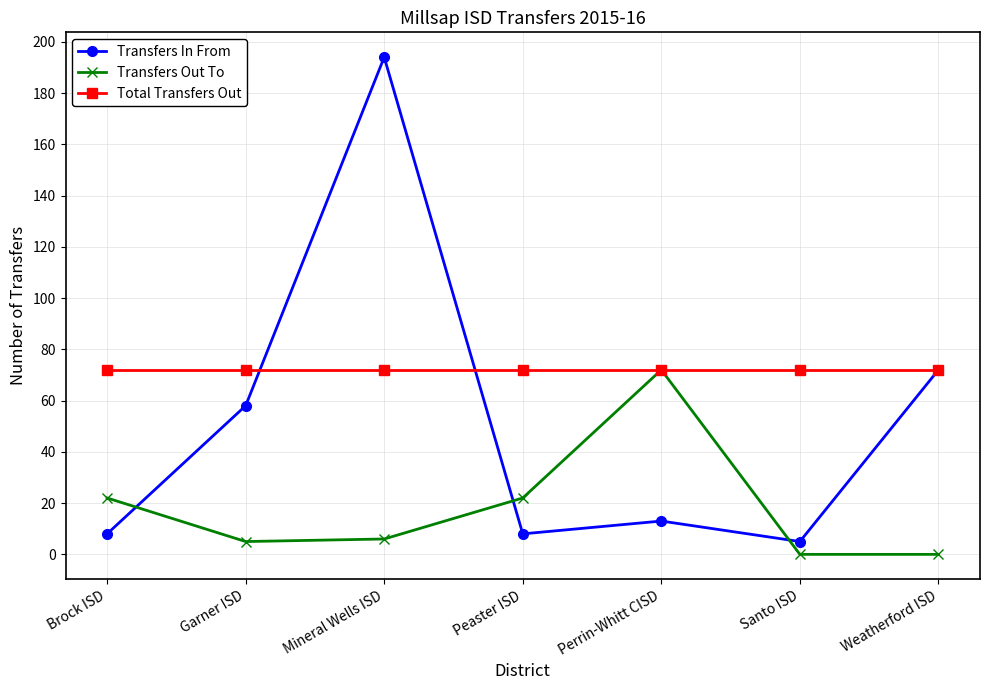

Between which two adjacent categories do Transfers Out To and Transfers In From first intersect?

Brock ISD and Garner ISD